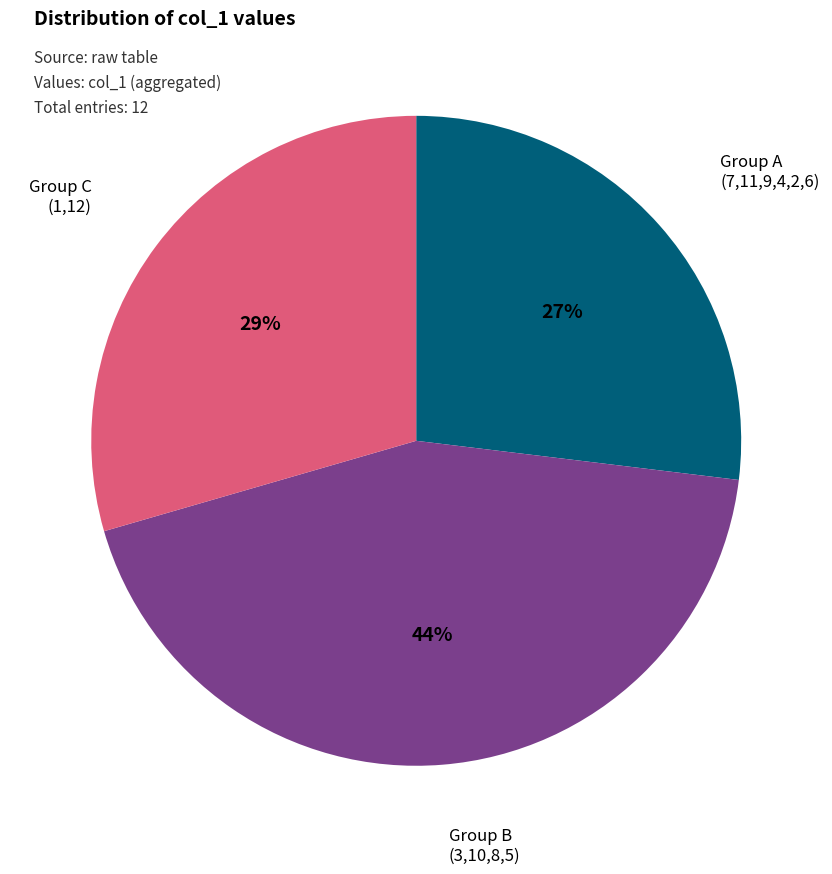

Is there any slice that represents more than half of the pie?

No